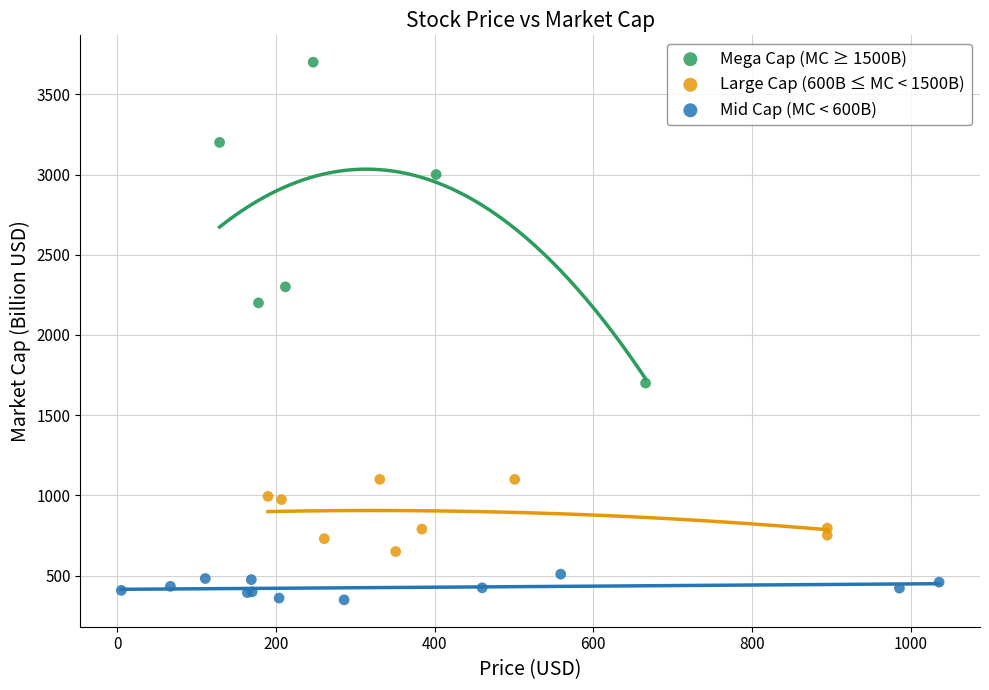

Which series contains the highest Y value?

Mega Cap (MC ≥ 1500B)